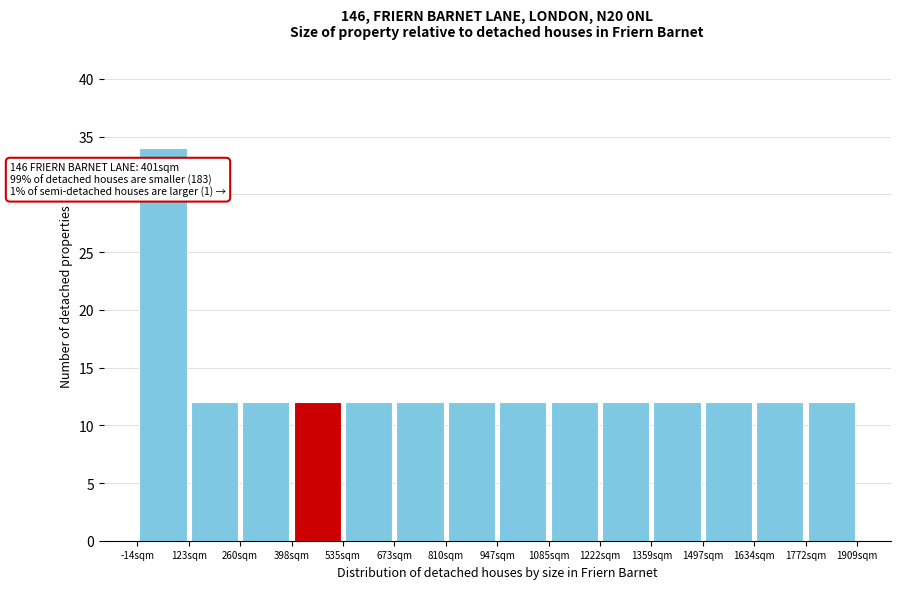

Which range on the x-axis has the tallest bar?

-20 to 120